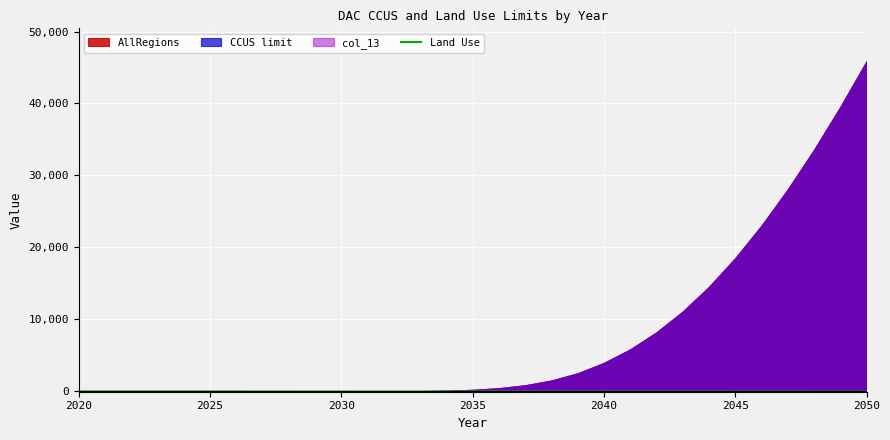

Count the number of values greater than -35.

15